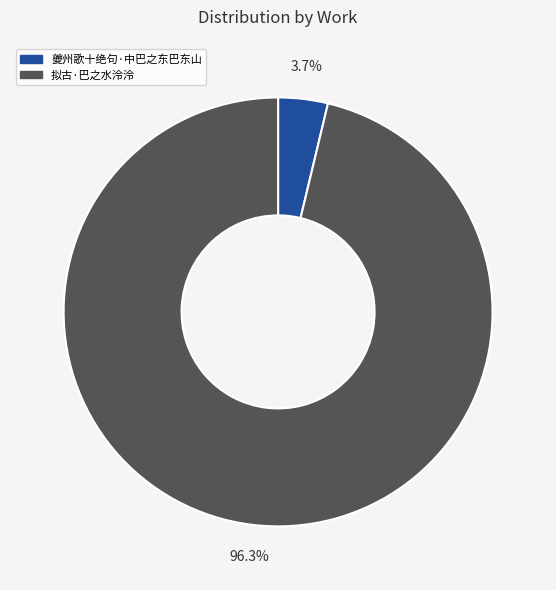

Rank the categories by value from highest to lowest.

拟古·巴之水泠泠, 夔州歌十绝句·中巴之东巴东山